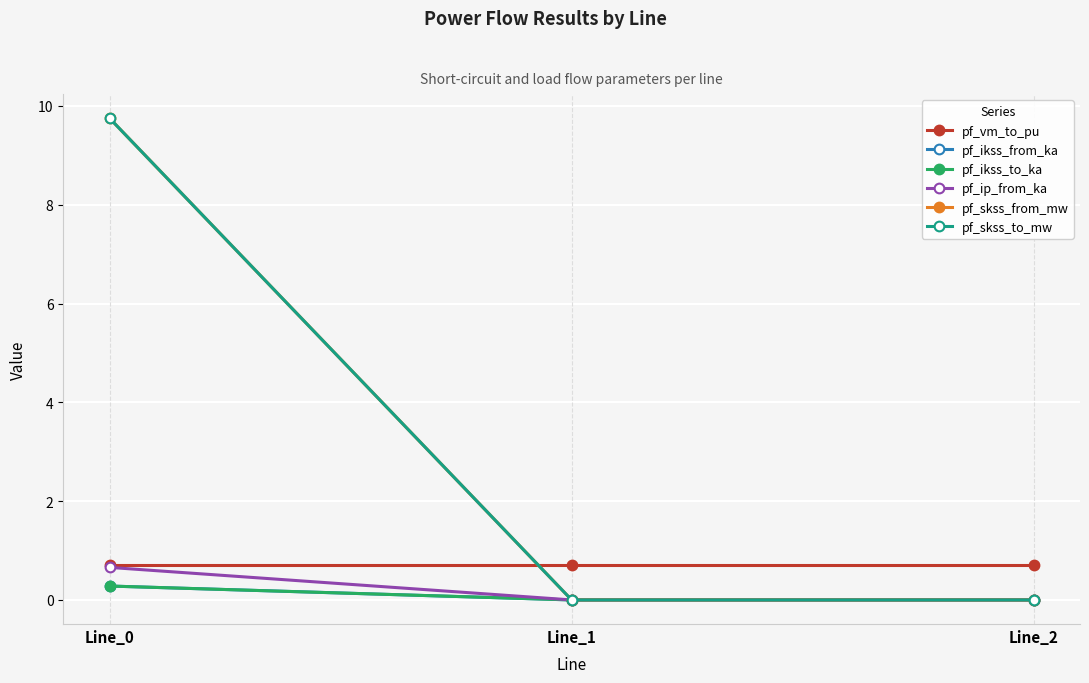

Does the chart have visible grid lines?

Yes